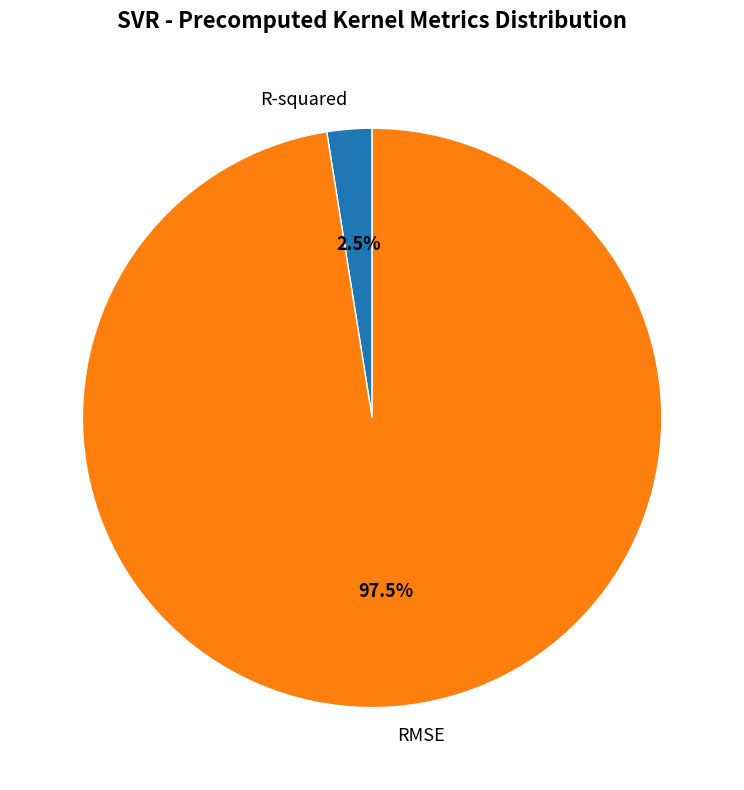

Between R-squared and RMSE, which is larger?

RMSE